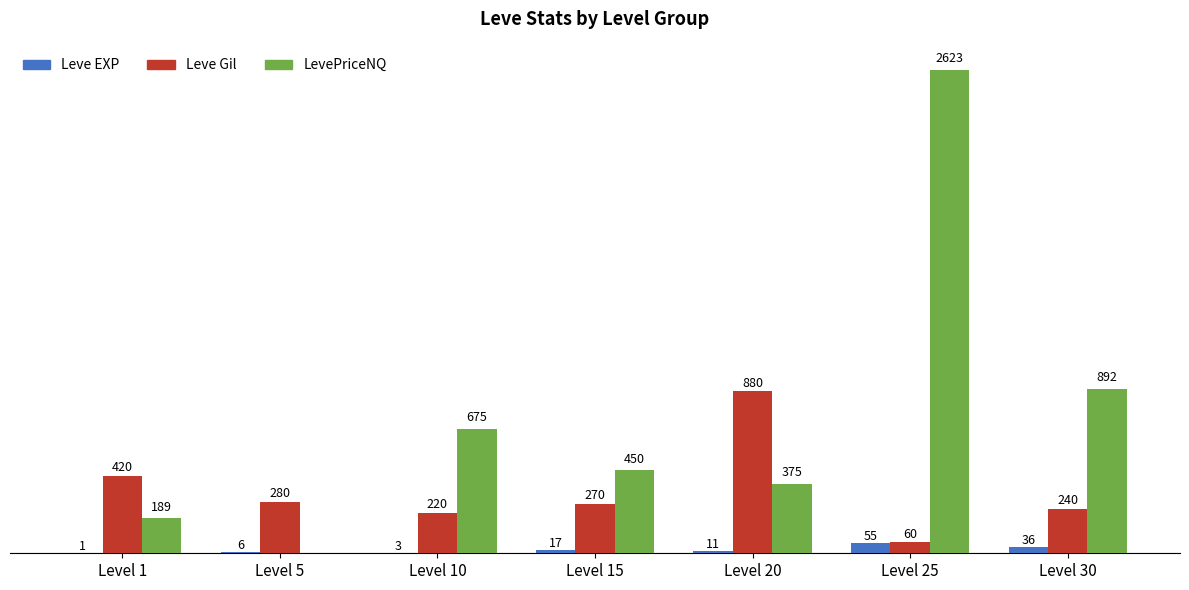

Does the chart contain stacked bars?

No